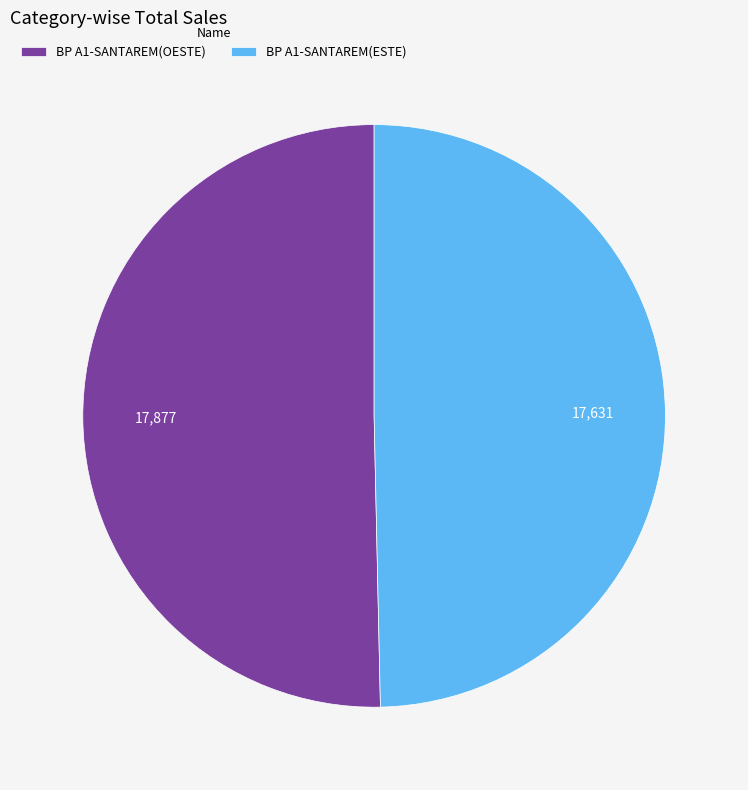

Which slice is the largest?

BP A1-SANTAREM(OESTE)